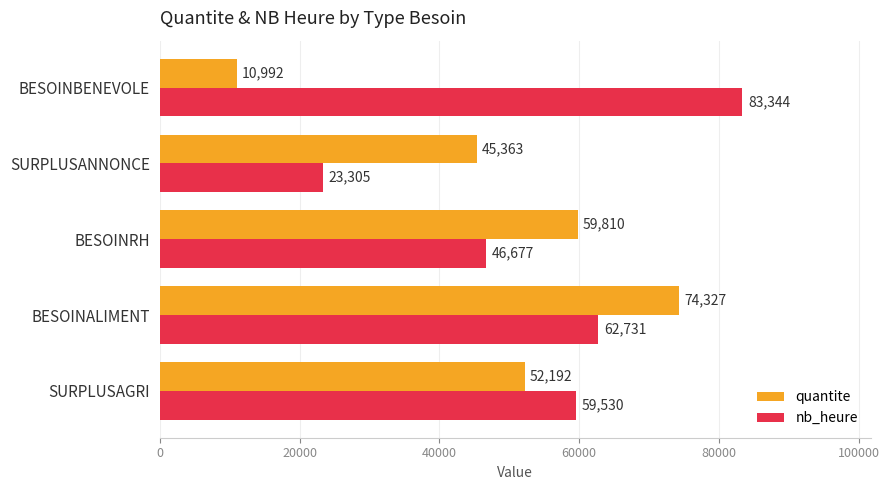

How many series are shown in this chart?

2